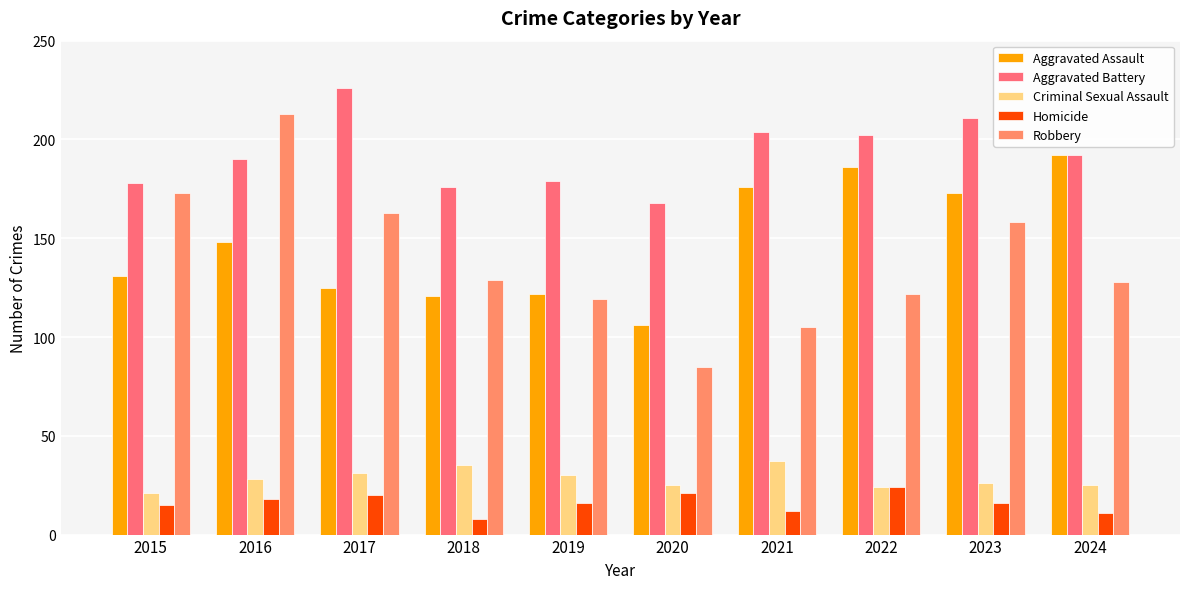

The Aggravated Assault series shows 94 at 2016. True or false?

False